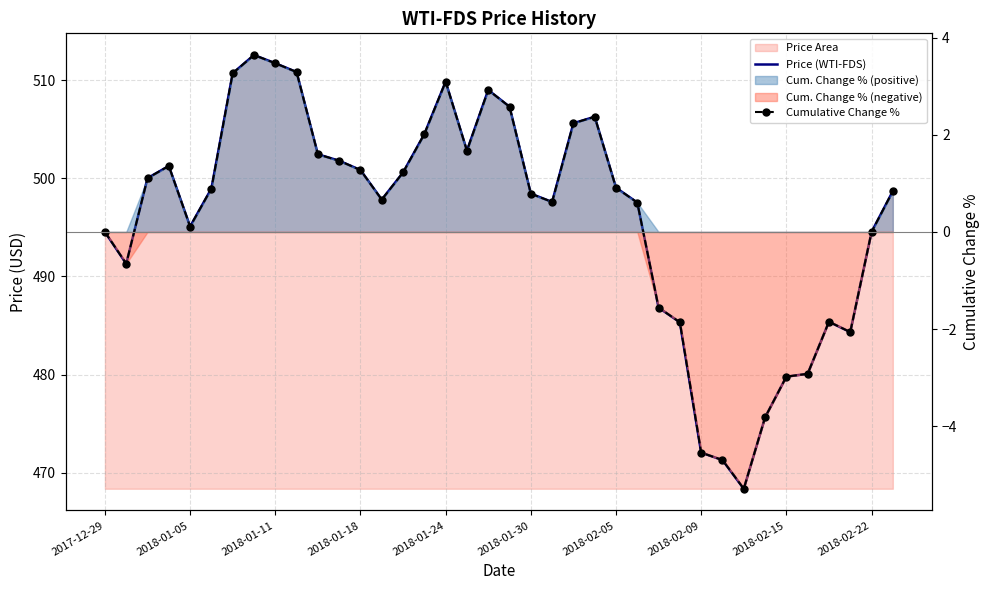

Reading left to right, transcribe all the data shown in this chart.

Price (WTI-FDS): 494.5	491.3	500.0	501.2	495.1	498.9	510.7	512.5	511.7	510.8	502.4	501.8	500.8	497.8	500.6	504.5	509.8	502.8	509.0	507.3	498.4	497.6	505.6	506.3	499.0	497.5	486.8	485.3	472.0	471.3	468.4	475.6	479.8	480.1	485.4	484.3	494.5	498.7
Cumulative Change %: 0.0	-0.7	1.1	1.4	0.1	0.9	3.3	3.6	3.5	3.3	1.6	1.5	1.3	0.7	1.2	2.0	3.1	1.7	2.9	2.6	0.8	0.6	2.2	2.4	0.9	0.6	-1.6	-1.9	-4.5	-4.7	-5.3	-3.8	-3.0	-2.9	-1.8	-2.1	-0.0	0.8